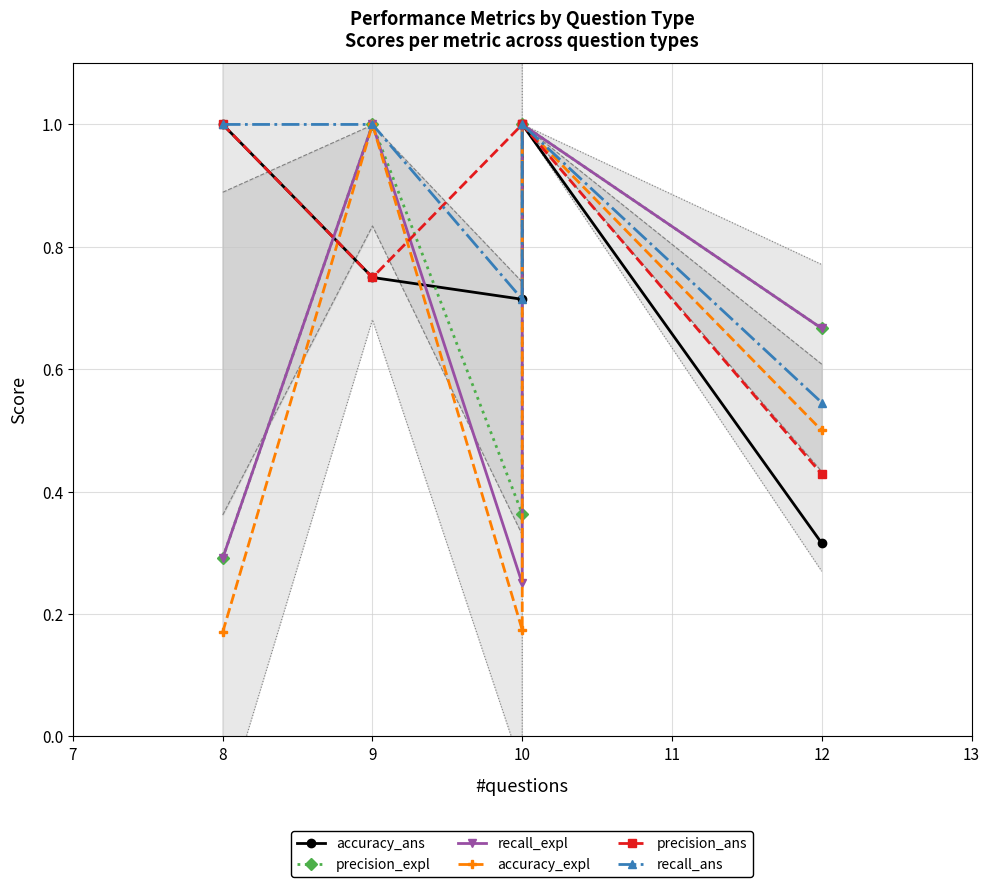

The value of accuracy_expl at 10 is 0.1. True or false?

False